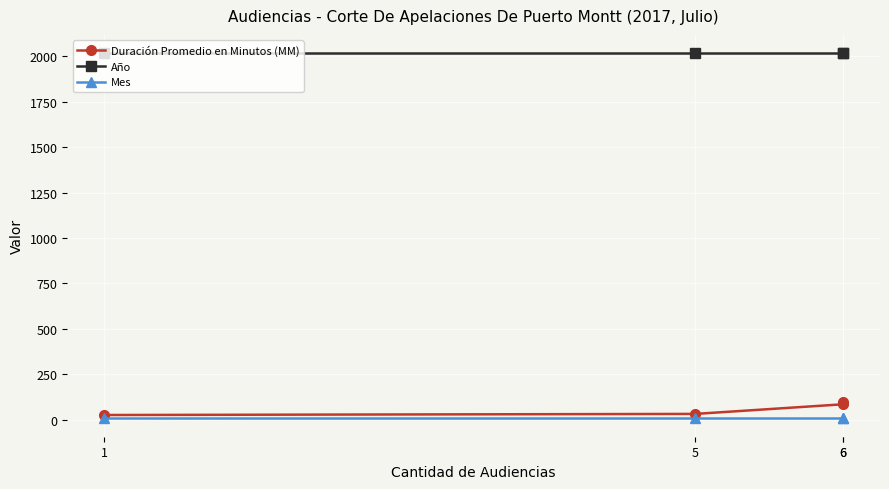

Which series has the largest total across all categories?

Año